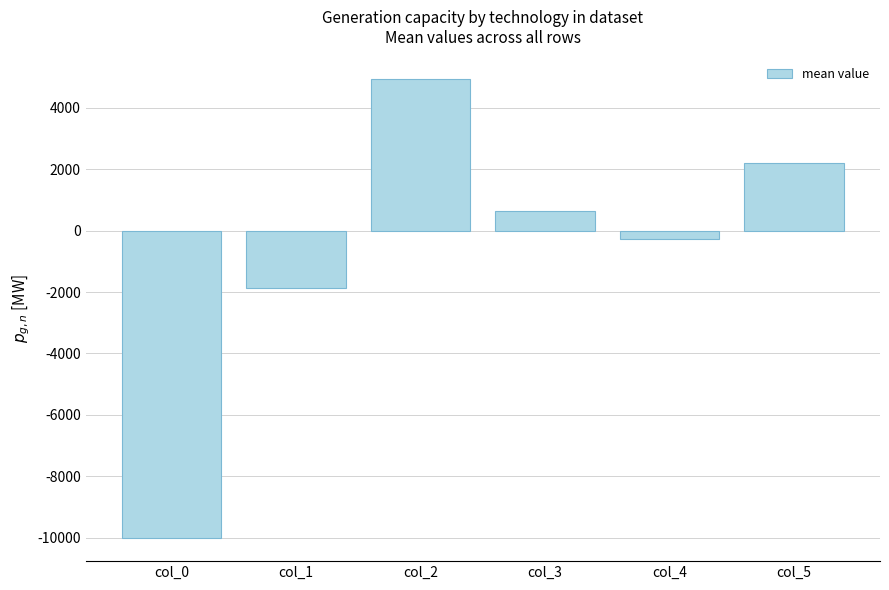

Reading left to right, what are all the values shown in this chart?

-10017.8	-1875.8	4923.2	627.9	-276.4	2192.4